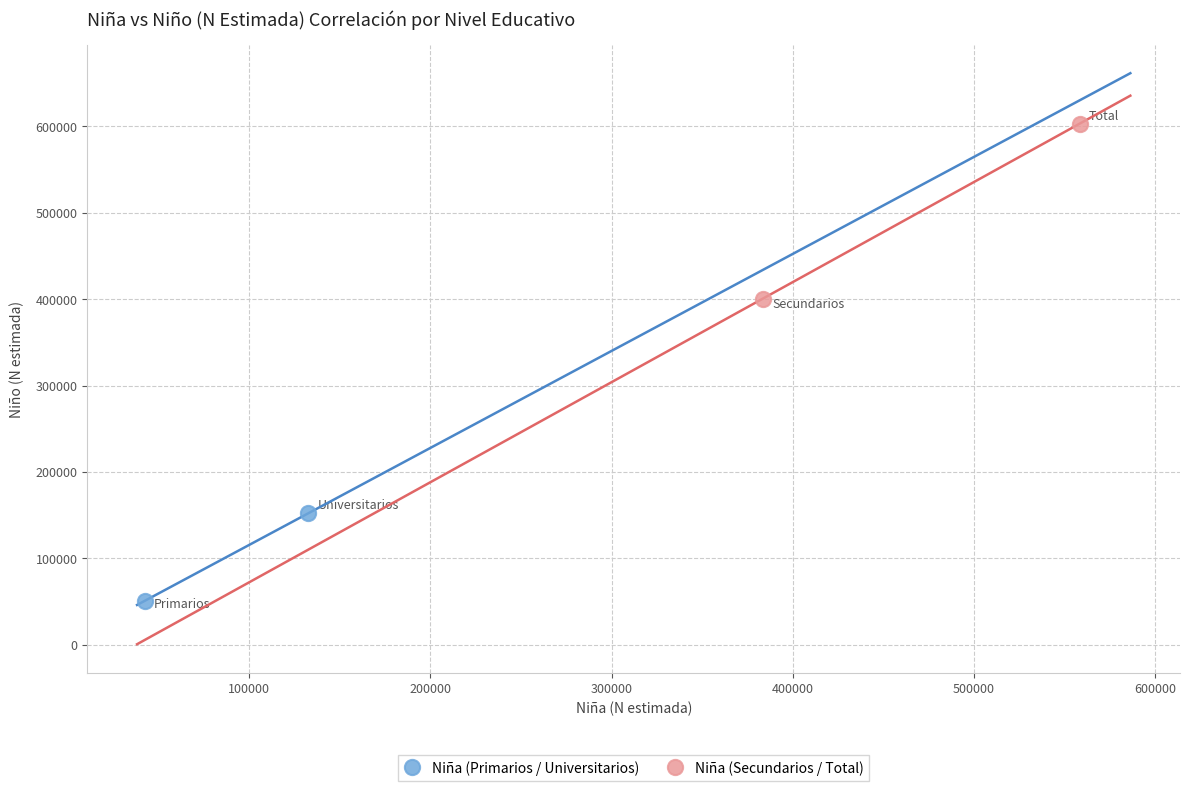

What are all the series names shown in the legend?

Niña (Primarios / Universitarios), Niña (Secundarios / Total)